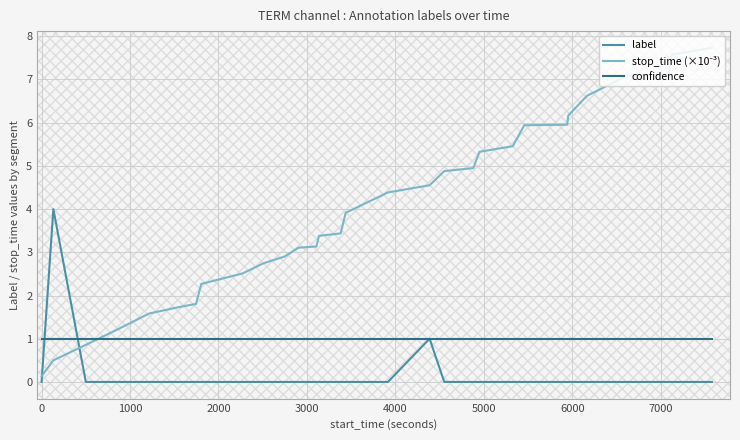

What is the minimum value for confidence?

1.0